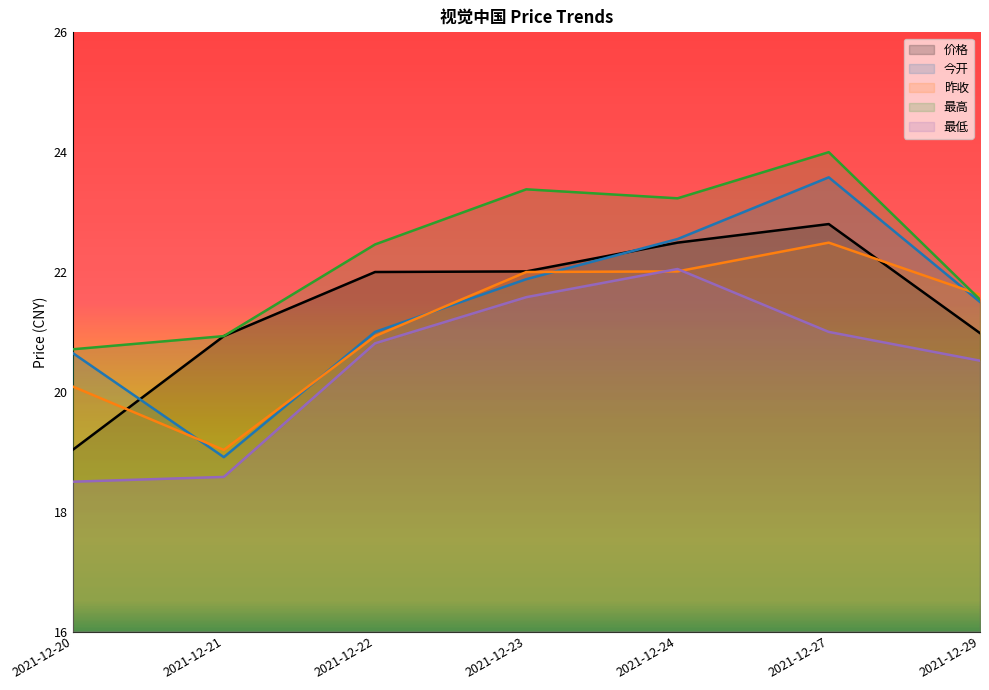

Reading left to right, transcribe all the data shown in this chart.

价格: 2021-12-20=19.0	2021-12-21=20.9	2021-12-22=22.0	2021-12-23=22.0	2021-12-24=22.5	2021-12-27=22.8	2021-12-29=21.0
今开: 2021-12-20=20.6	2021-12-21=18.9	2021-12-22=21.0	2021-12-23=21.9	2021-12-24=22.6	2021-12-27=23.6	2021-12-29=21.5
昨收: 2021-12-20=20.1	2021-12-21=19.0	2021-12-22=20.9	2021-12-23=22.0	2021-12-24=22.0	2021-12-27=22.5	2021-12-29=21.6
最高: 2021-12-20=20.7	2021-12-21=20.9	2021-12-22=22.5	2021-12-23=23.4	2021-12-24=23.2	2021-12-27=24.0	2021-12-29=21.5
最低: 2021-12-20=18.5	2021-12-21=18.6	2021-12-22=20.8	2021-12-23=21.6	2021-12-24=22.1	2021-12-27=21.0	2021-12-29=20.5